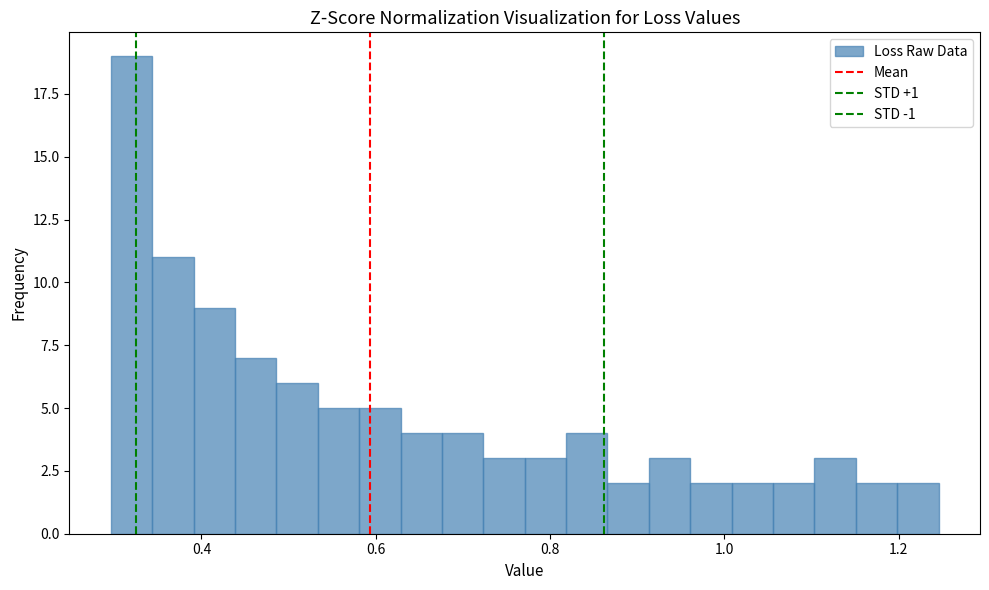

Around what value on the x-axis is the tallest bar? Give the approximate position of its centre, as read against the axis.

0.32